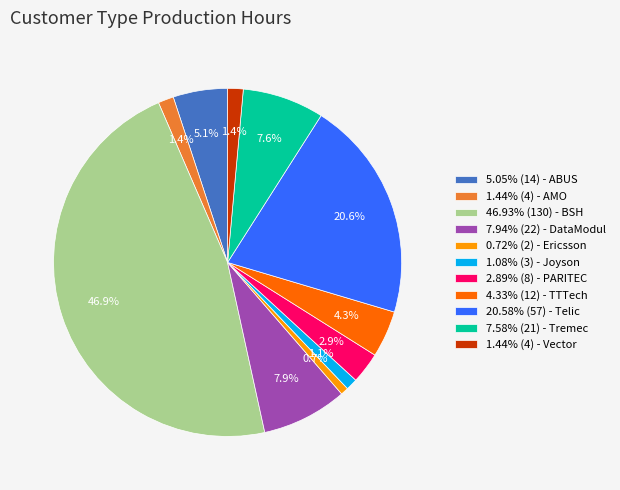

How many slices are in this pie chart?

11